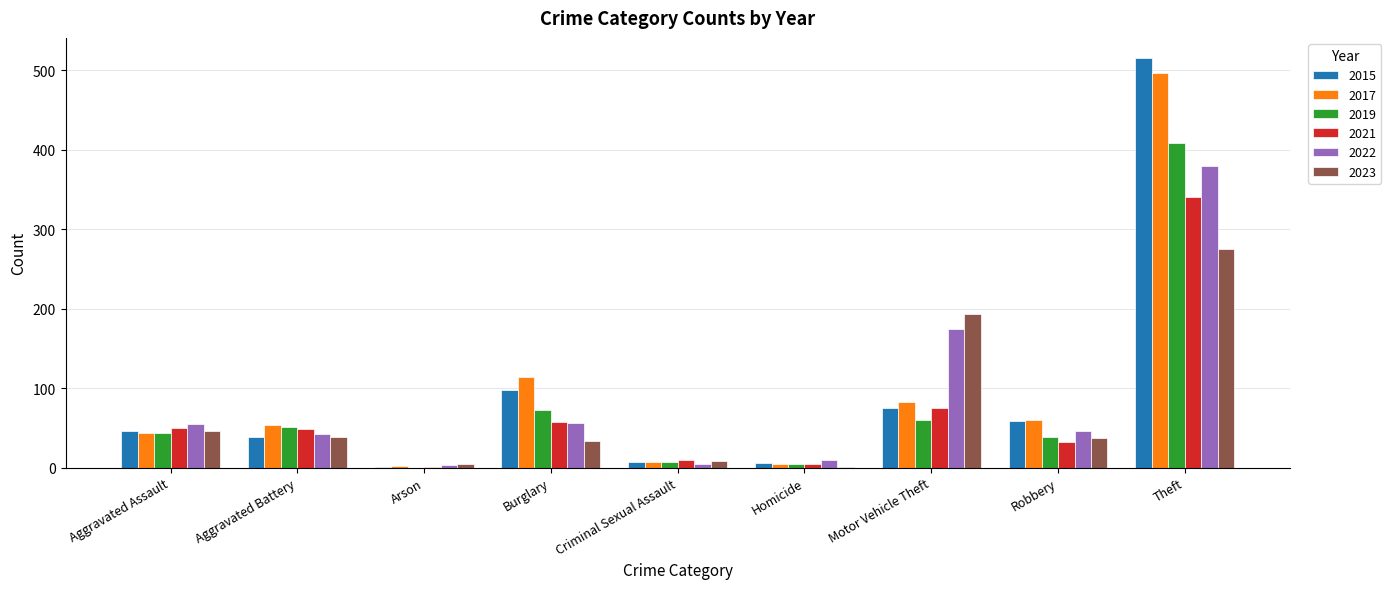

The 2022 series shows 49 at Motor Vehicle Theft. True or false?

False